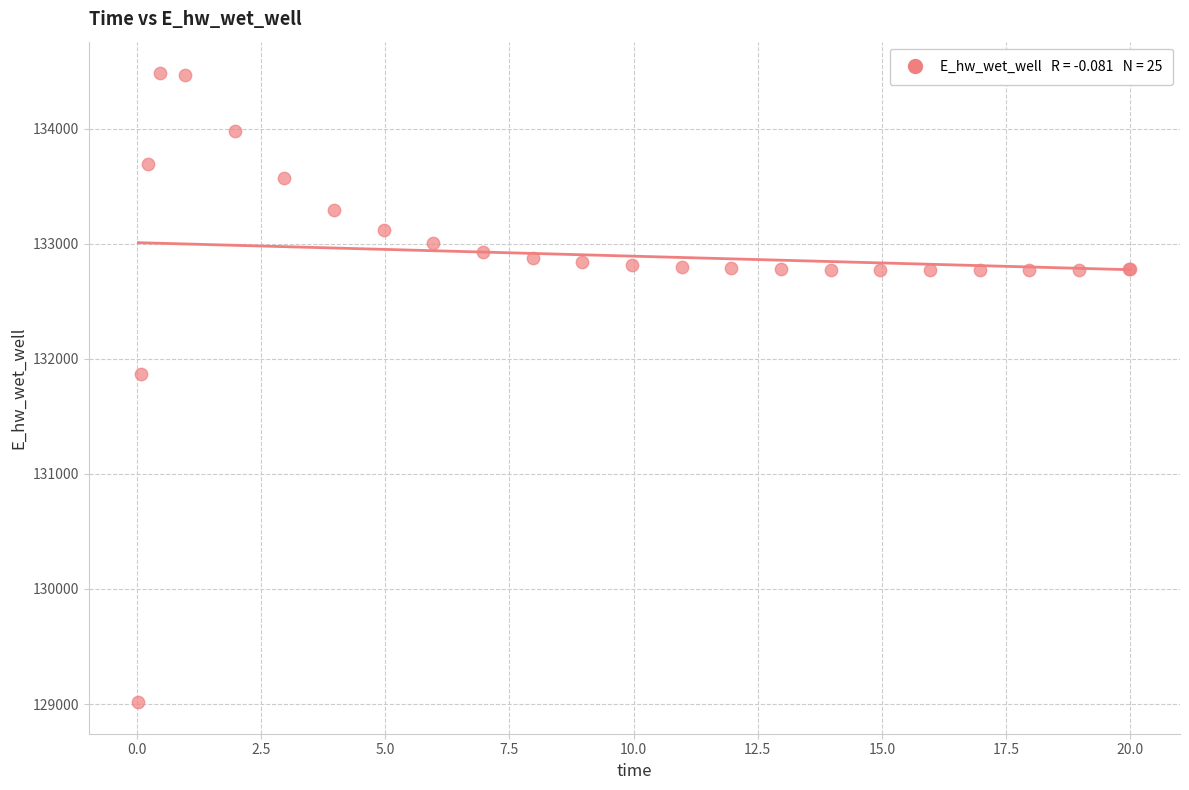

What Y value in the scatter plot is closest to 131748?

131867.0